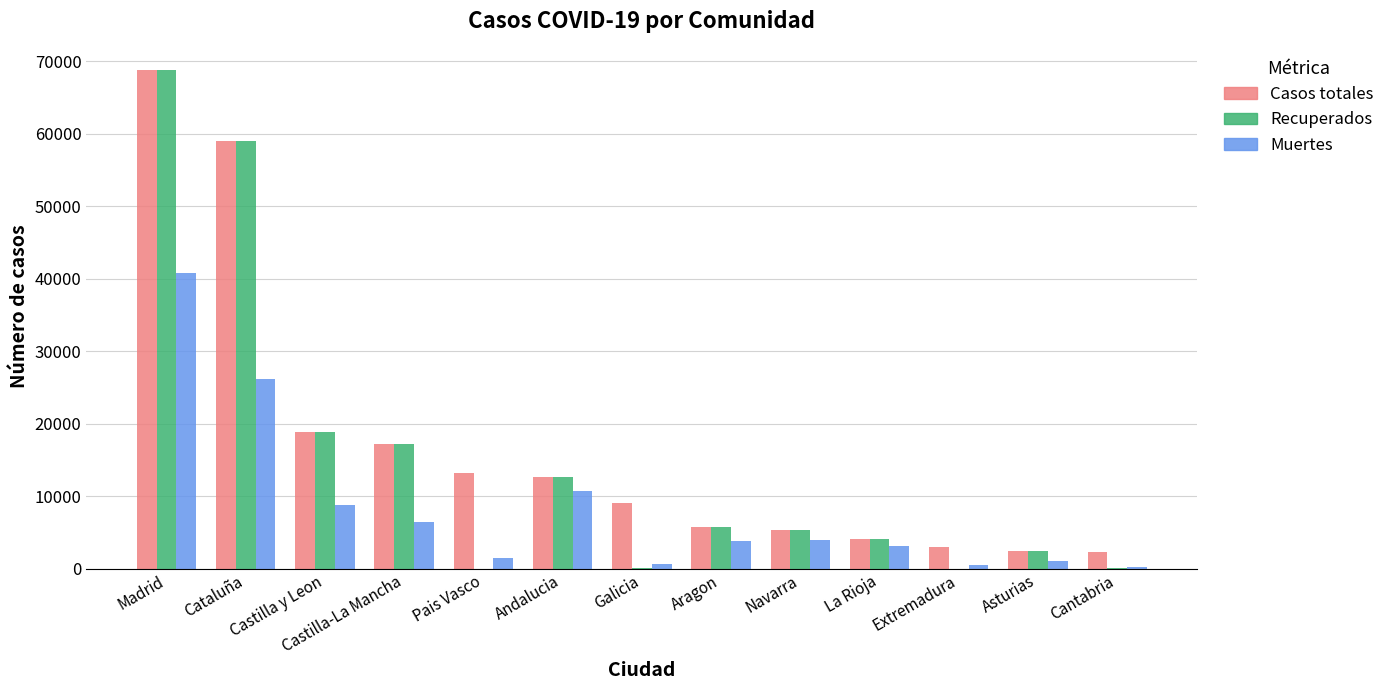

How many groups of bars are there?

13